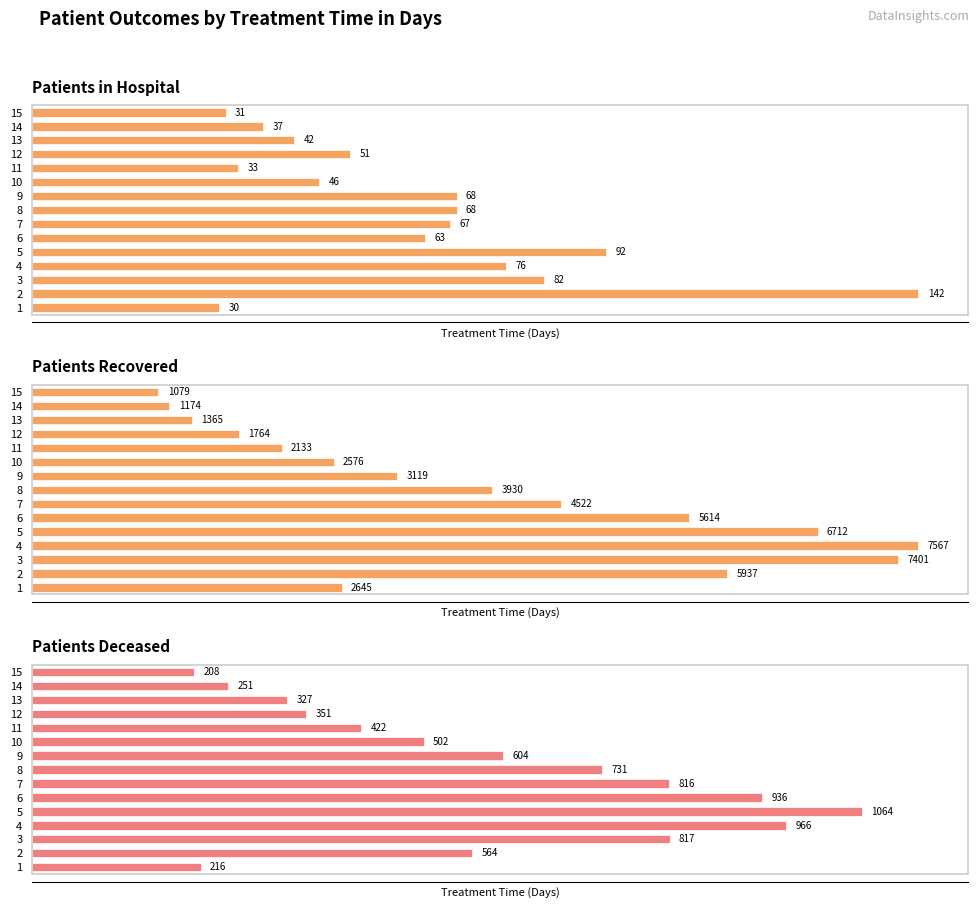

Reading right to left, list all the values displayed in this chart.

patients_in_hospital: 31	37	42	51	33	46	68	68	67	63	92	76	82	142	30
patients_recovered: 1079	1174	1365	1764	2133	2576	3119	3930	4522	5614	6712	7567	7401	5937	2645
patients_deceased: 208	251	327	351	422	502	604	731	816	936	1064	966	817	564	216